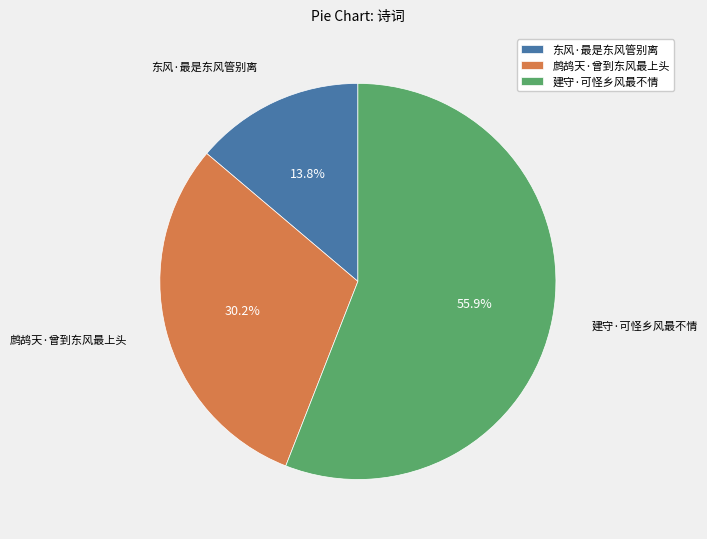

Combined, do 东风·最是东风管别离 and 建守·可怪乡风最不情 account for over 50%?

Yes